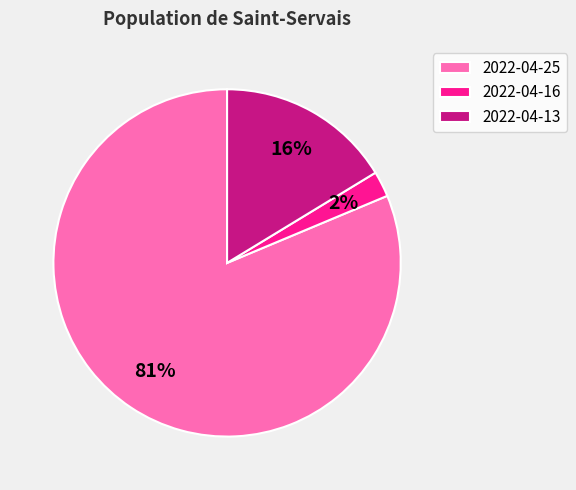

To the nearest percent, what is the difference between the 2022-04-13 and 2022-04-16 slice percentages?

14%